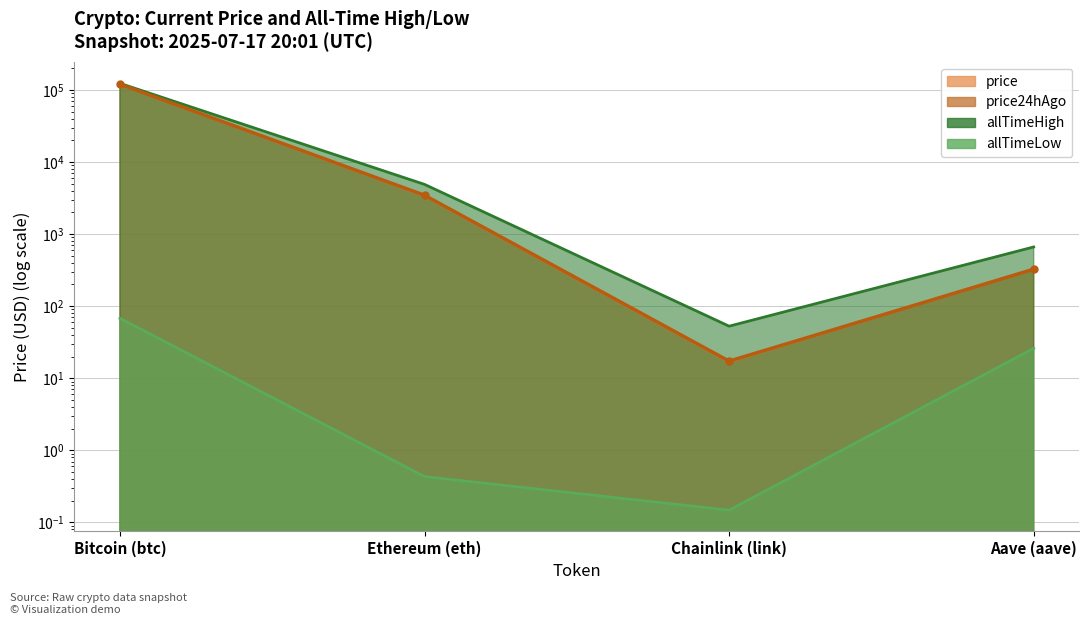

Rank the categories by price value from lowest to highest.

Chainlink (link), Aave (aave), Ethereum (eth), Bitcoin (btc)